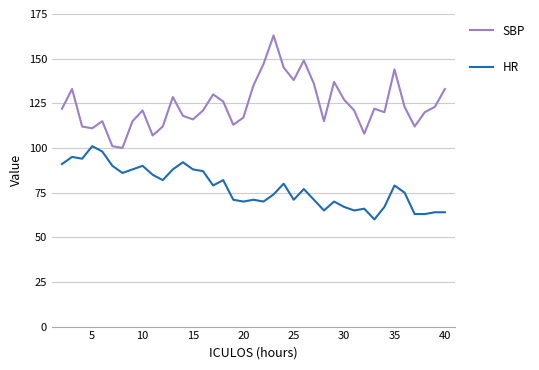

True or false: HR and SBP intersect in this chart.

False